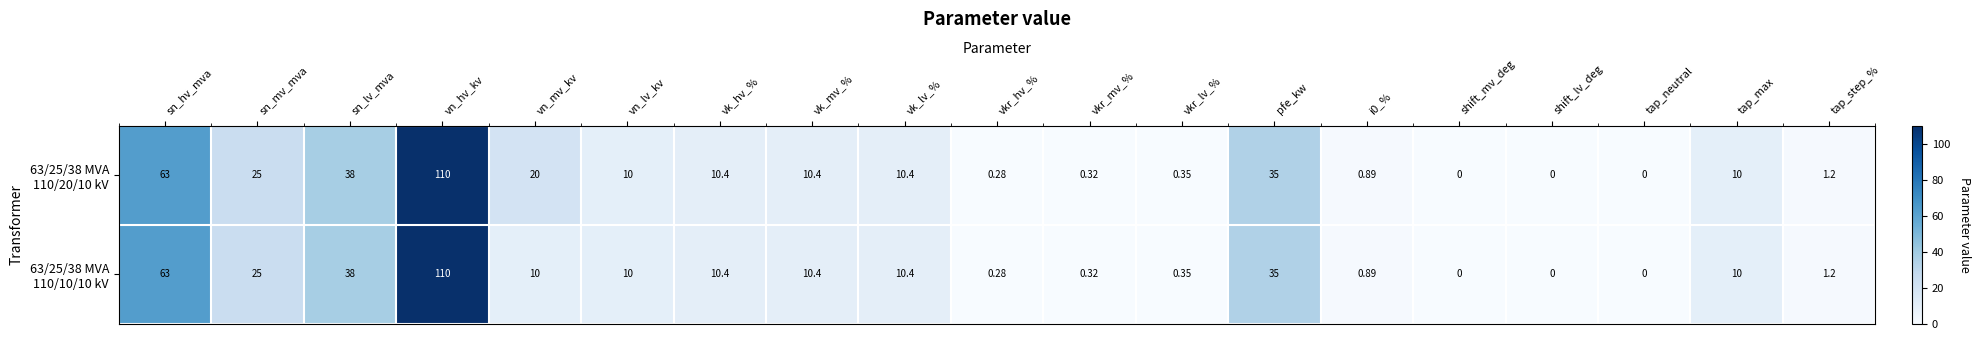

At which category is the sum across all series the highest?

vn_hv_kv